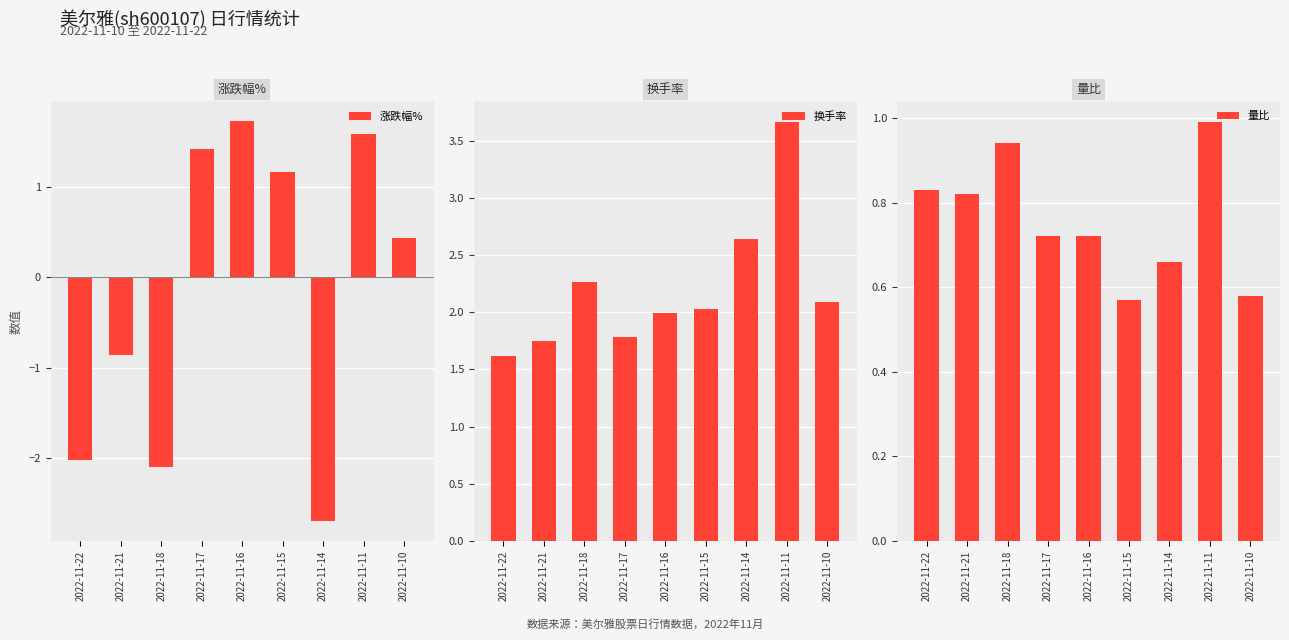

What is the value of the 涨跌幅% bar at the 4th from the left?

1.4